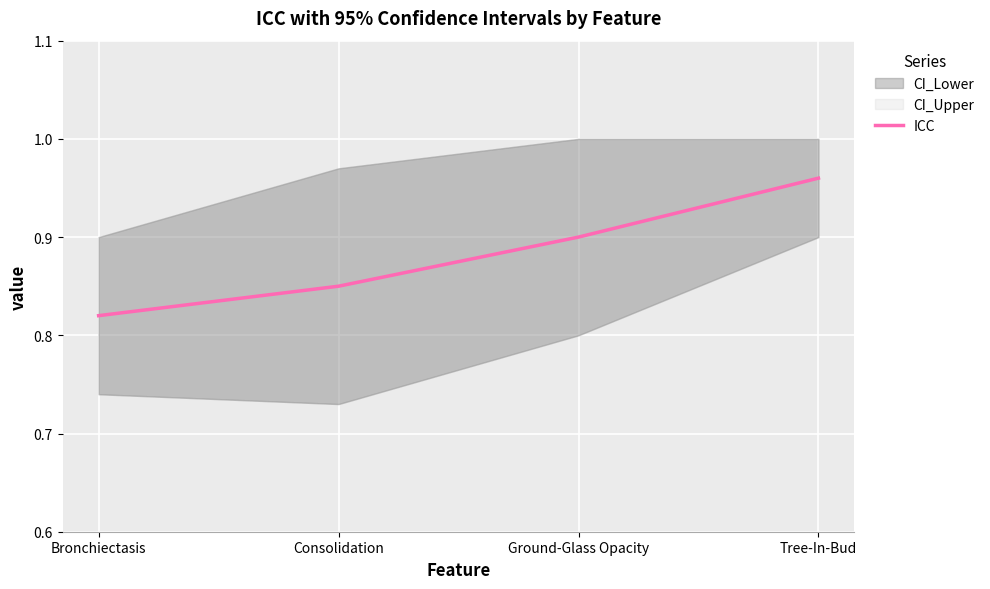

What is the label of the 1st point from the right?

Tree-In-Bud